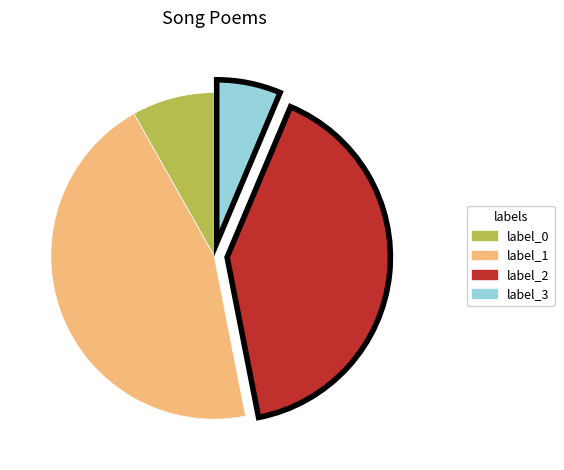

The label_1 slice represents 35% of the pie. True or false?

False